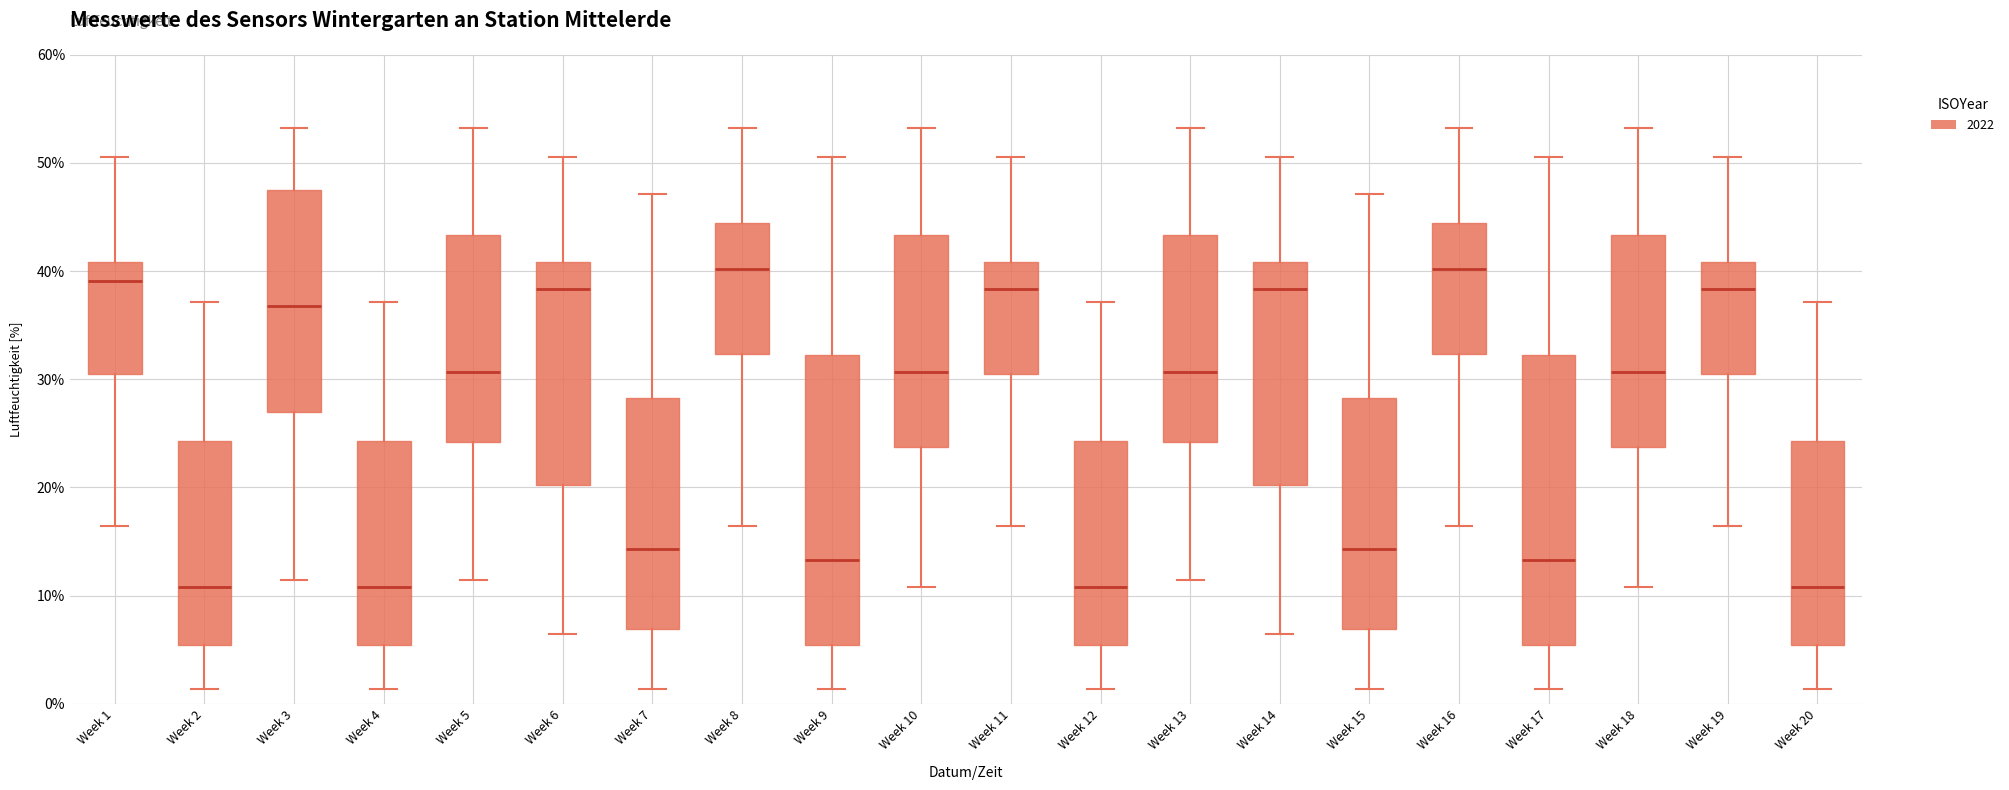

Reading left to right, transcribe this box plot: for each box, give where its median line is, the range the box spans, and where its two whiskers end, as read against the y-axis. The values are not printed on the chart, so give them approximately, as read against the axis.

Week 1: median 39, box 31 to 41, whiskers 16 to 51
Week 2: median 11, box 5 to 24, whiskers 1 to 37
Week 3: median 37, box 27 to 47, whiskers 11 to 53
Week 4: median 11, box 5 to 24, whiskers 1 to 37
Week 5: median 31, box 24 to 43, whiskers 11 to 53
Week 6: median 38, box 20 to 41, whiskers 6 to 51
Week 7: median 14, box 7 to 28, whiskers 1 to 47
Week 8: median 40, box 32 to 44, whiskers 16 to 53
Week 9: median 13, box 5 to 32, whiskers 1 to 51
Week 10: median 31, box 24 to 43, whiskers 11 to 53
Week 11: median 38, box 31 to 41, whiskers 16 to 51
Week 12: median 11, box 5 to 24, whiskers 1 to 37
Week 13: median 31, box 24 to 43, whiskers 11 to 53
Week 14: median 38, box 20 to 41, whiskers 6 to 51
Week 15: median 14, box 7 to 28, whiskers 1 to 47
Week 16: median 40, box 32 to 44, whiskers 16 to 53
Week 17: median 13, box 5 to 32, whiskers 1 to 51
Week 18: median 31, box 24 to 43, whiskers 11 to 53
Week 19: median 38, box 31 to 41, whiskers 16 to 51
Week 20: median 11, box 5 to 24, whiskers 1 to 37